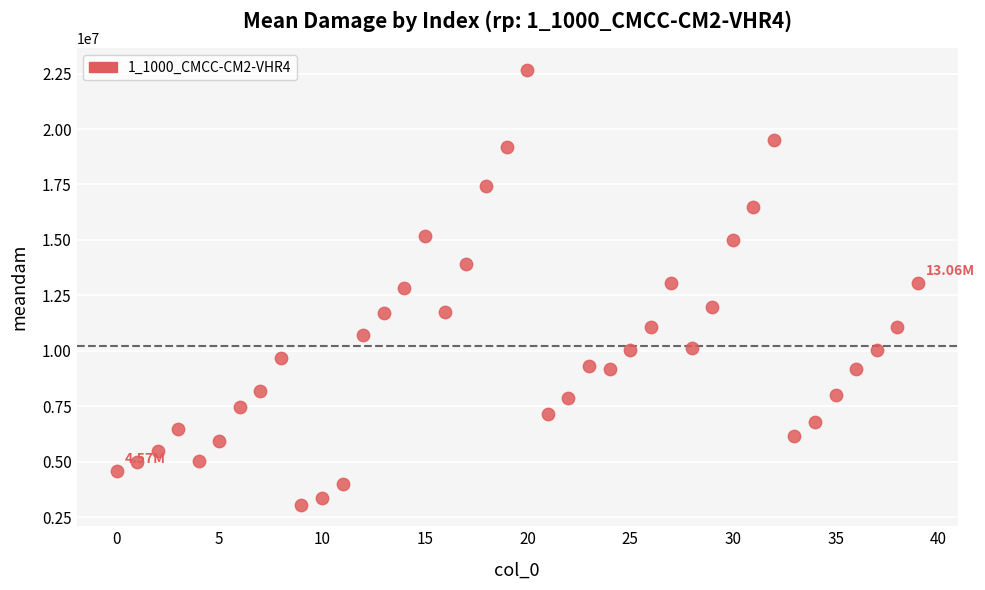

What is the range of Y values (max minus min)?

19599486.6